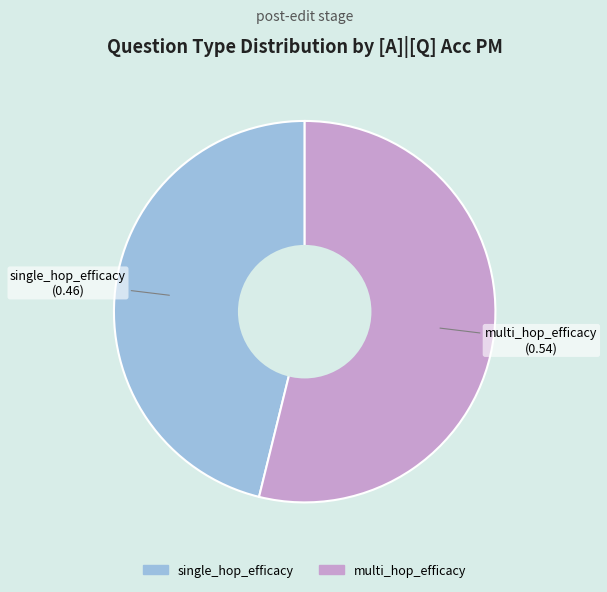

Rank the categories by value from highest to lowest.

multi_hop_efficacy, single_hop_efficacy